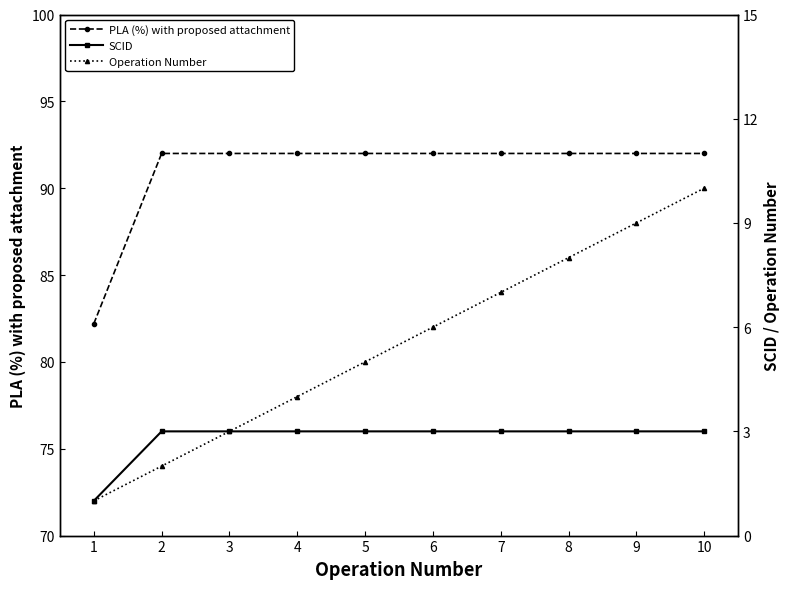

The value of PLA (%) with proposed attachment at 8 is 92.0. True or false?

True